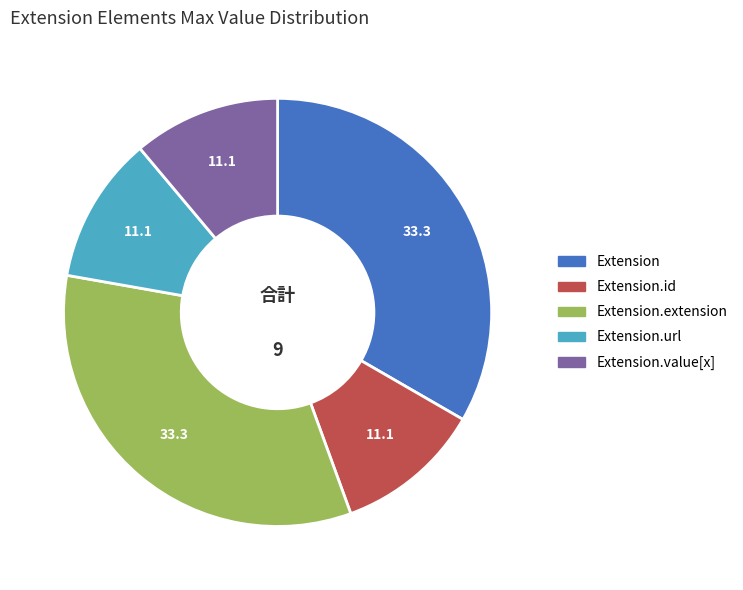

Does any single category account for the majority?

No